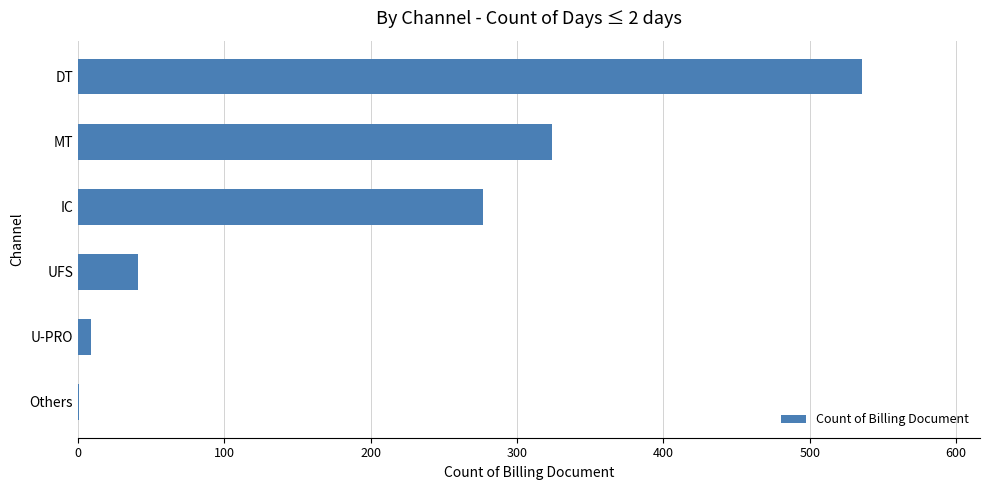

What is the change in value from MT to UFS?

-283